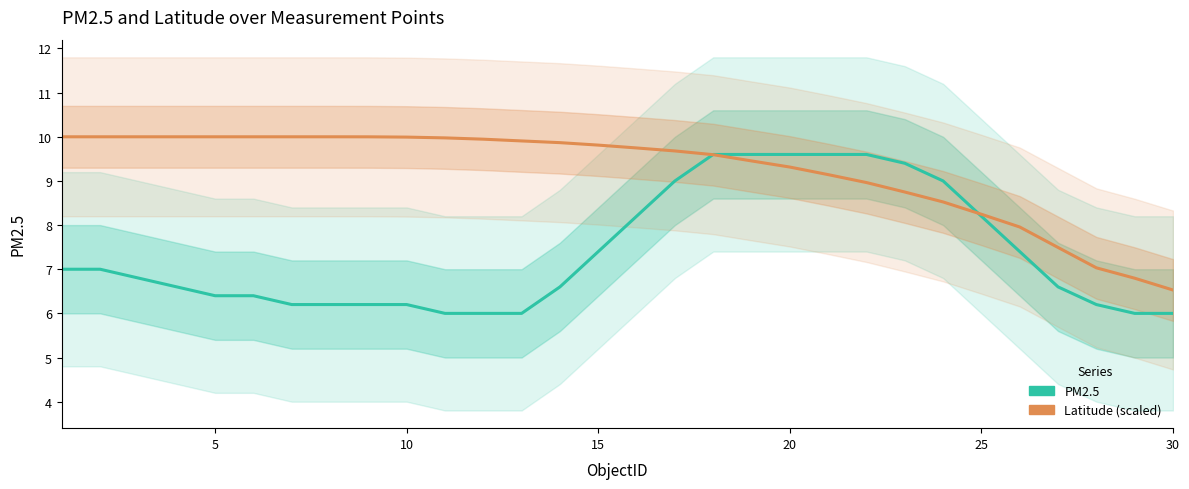

Which series ends up on top after the final intersection of PM2.5 and Latitude (scaled)?

Latitude (scaled)